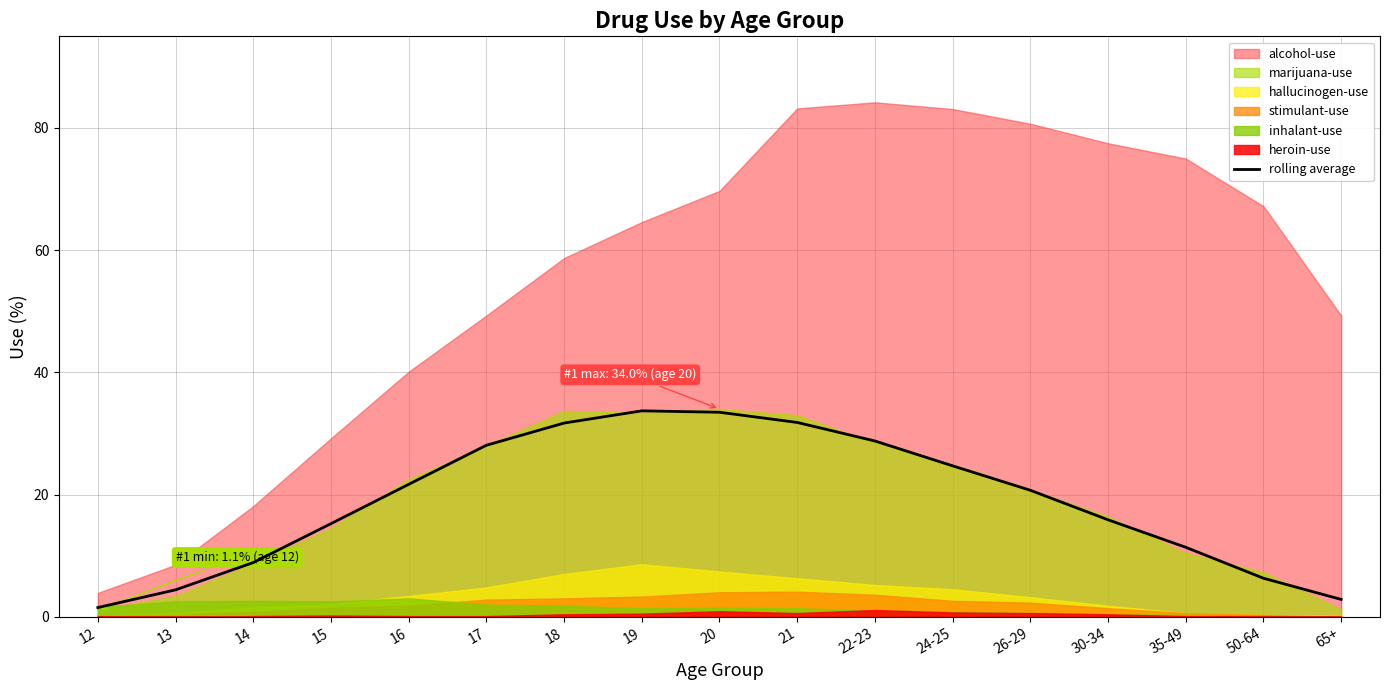

The chart shows a value of 24.7 at 24-25. True or false?

True